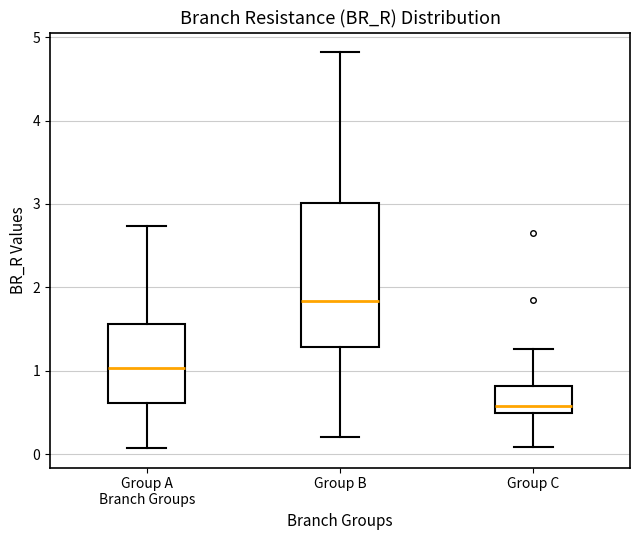

Reading left to right, read every box against the y-axis: the position of its median line, the range the box covers, and the ends of its whiskers. The values are not printed on the chart, so give them approximately, as read against the axis.

Group A Branch Groups: median 1.0, box 0.6 to 1.6, whiskers 0.1 to 2.7
Group B: median 1.8, box 1.3 to 3.0, whiskers 0.2 to 4.8
Group C: median 0.6, box 0.5 to 0.8, whiskers 0.1 to 1.3